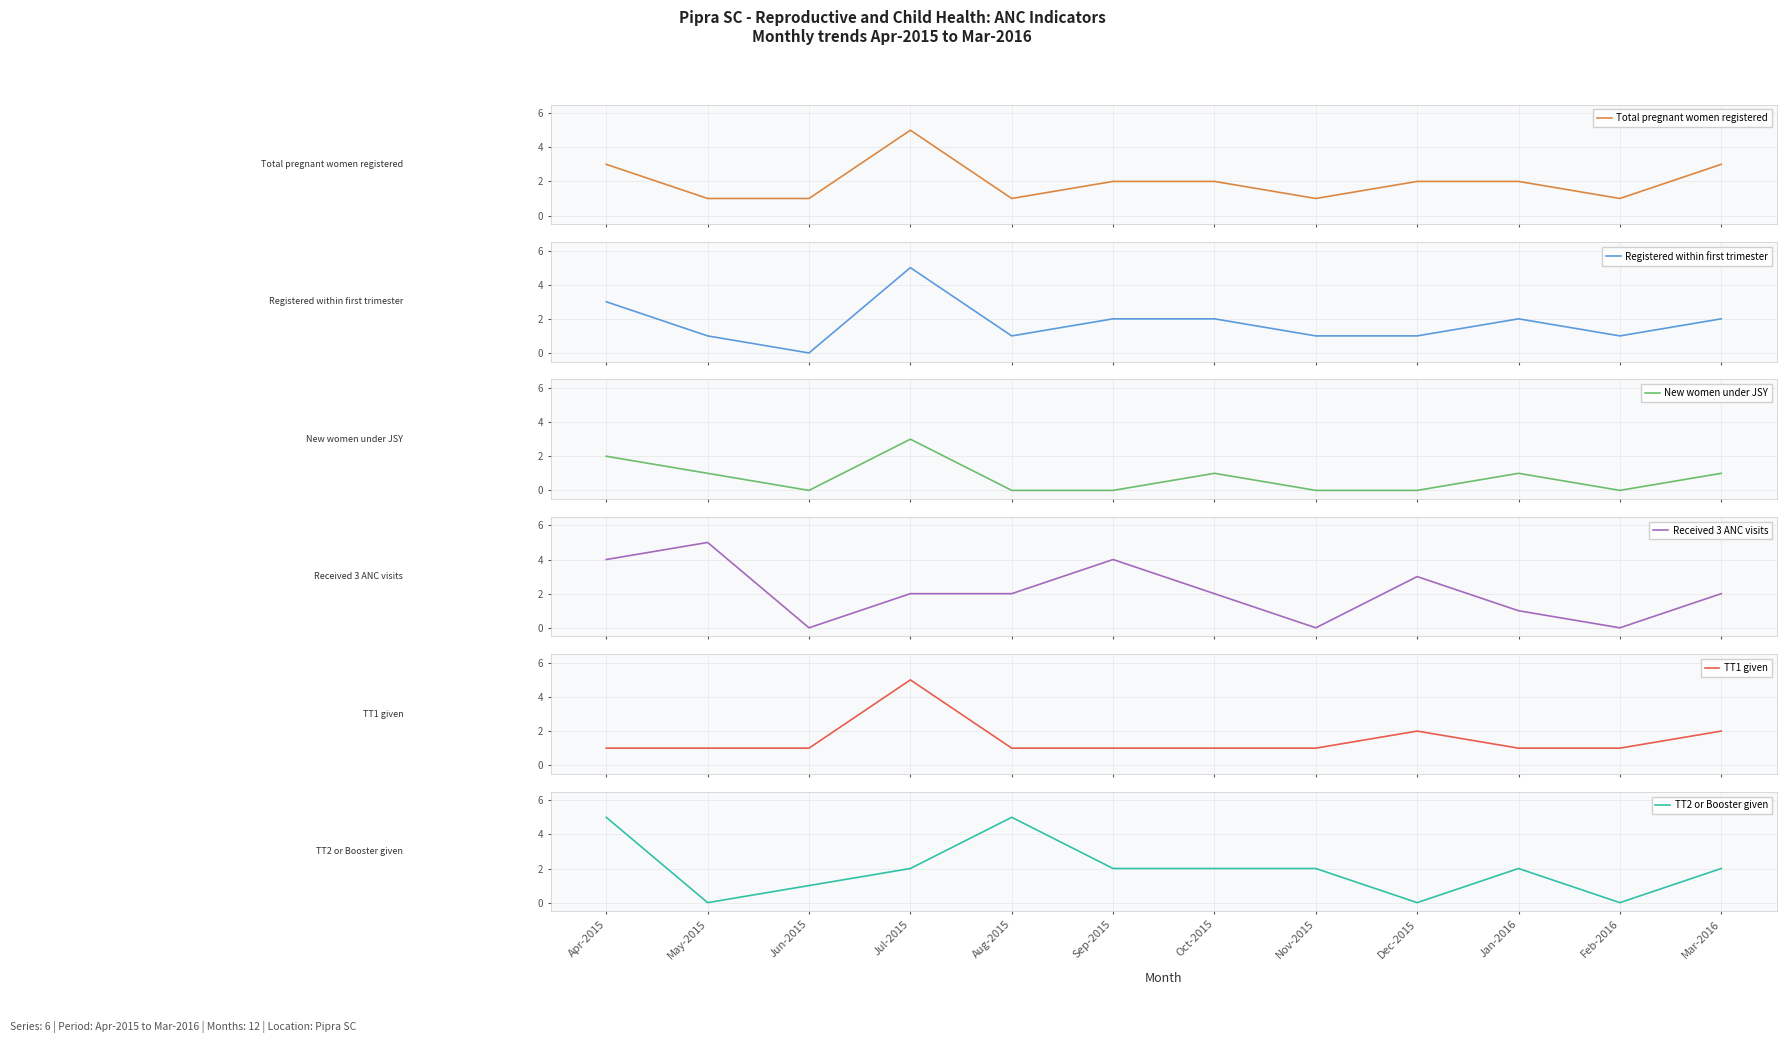

Is the value of Received 3 ANC visits at Jul-2015 greater than the value of Registered within first trimester at Jul-2015?

No